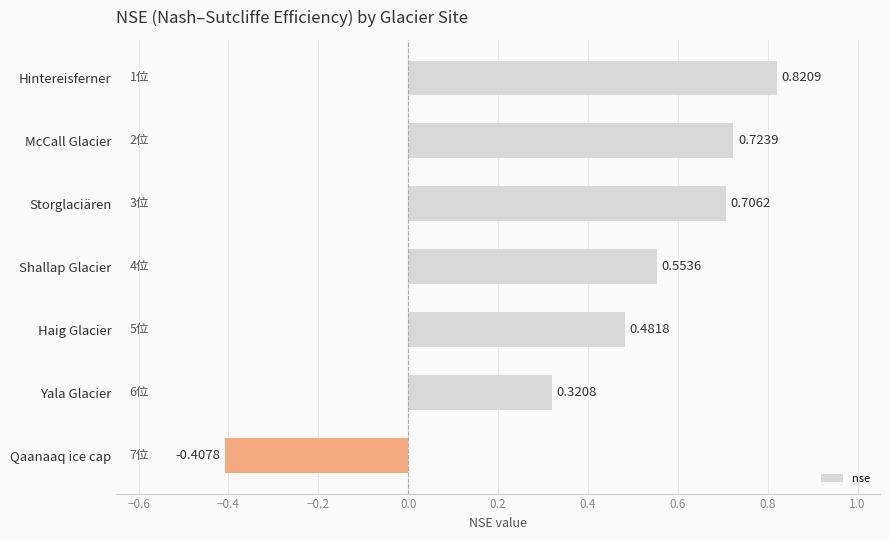

What is the sum of all values?

3.2